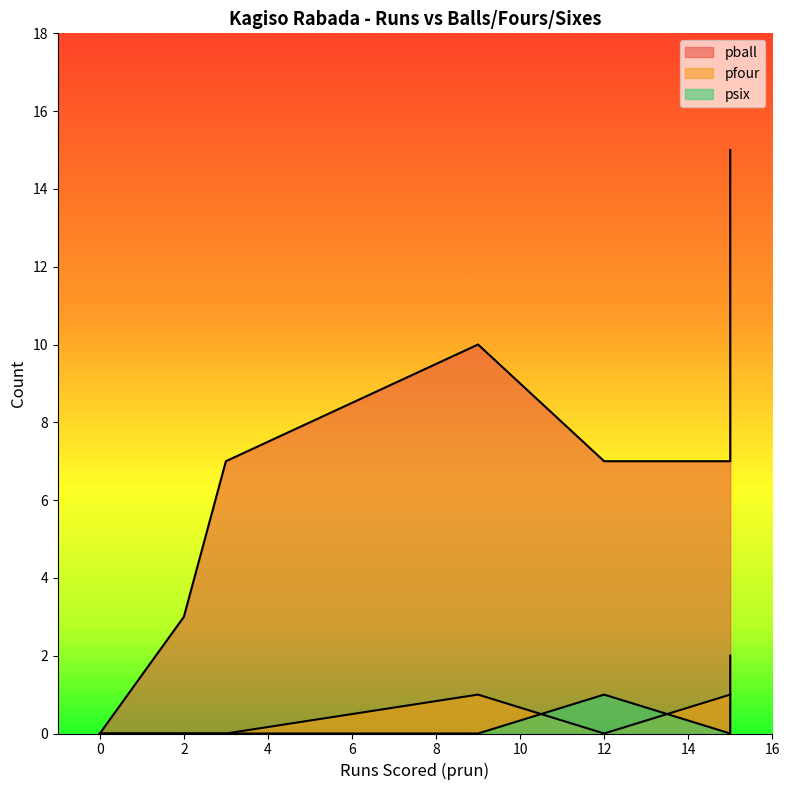

The value of psix at 15 is 1. True or false?

True